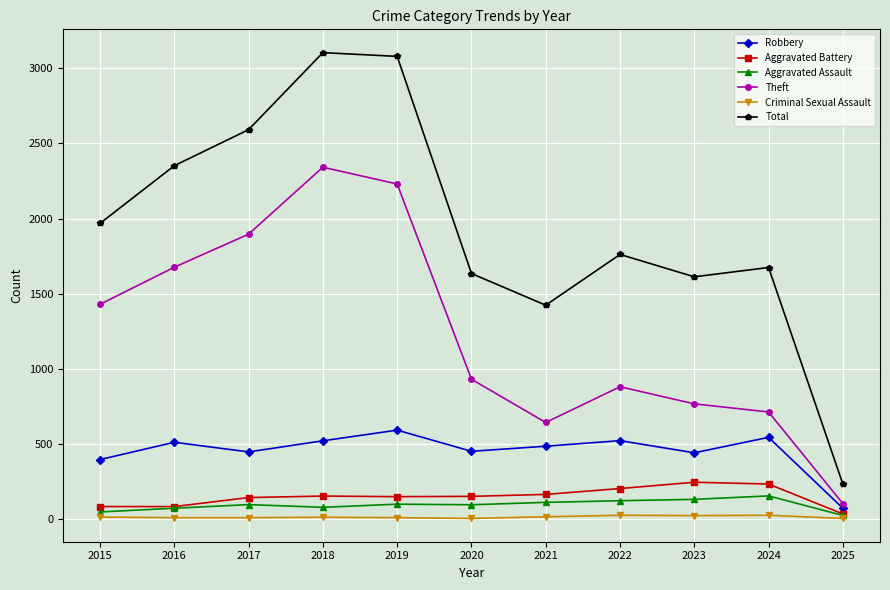

True or false: Aggravated Battery and Robbery cross at least once.

False